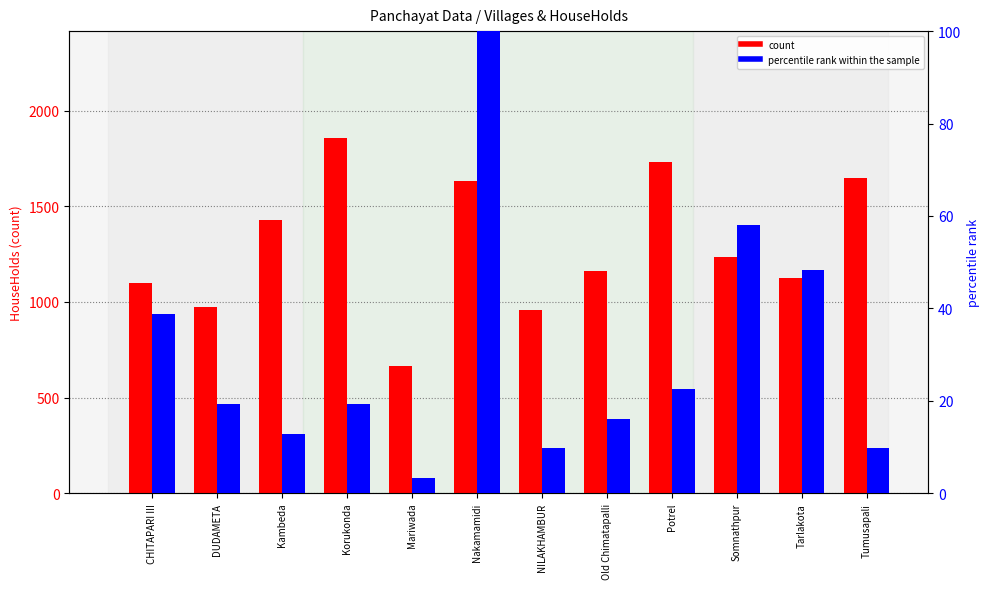

At which label does percentile rank within the sample first exceed 19?

CHITAPARI III